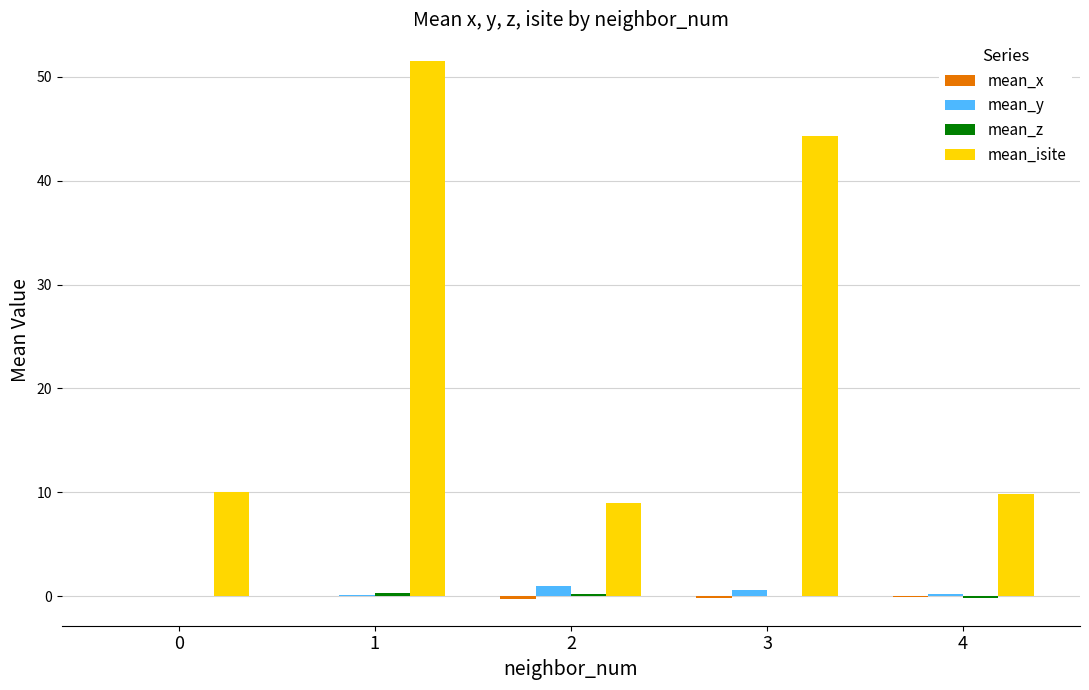

What is the maximum value shown in the chart?

51.5